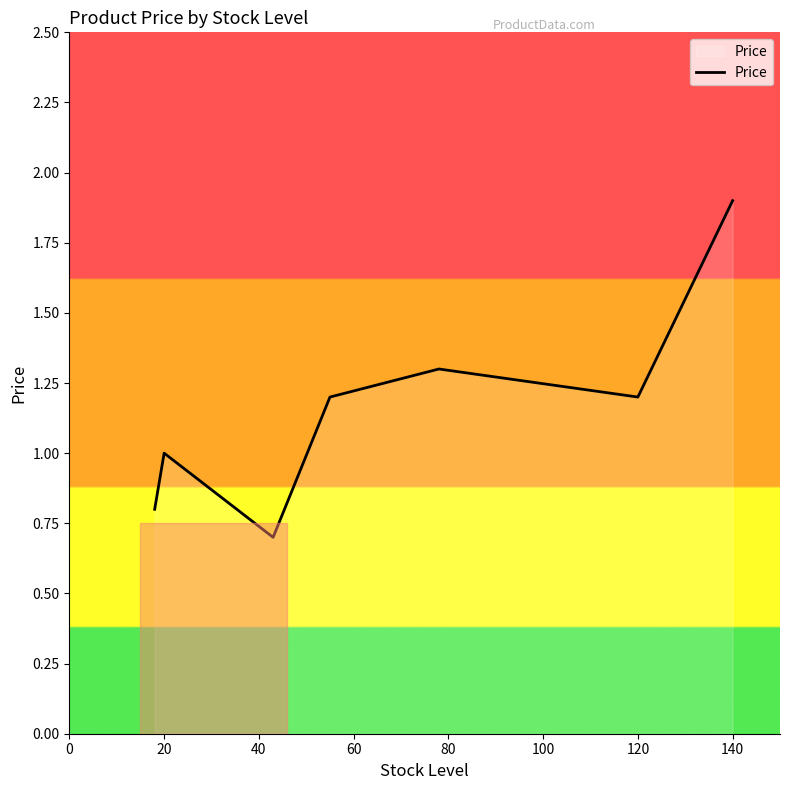

What is the difference between the maximum and minimum values?

1.2